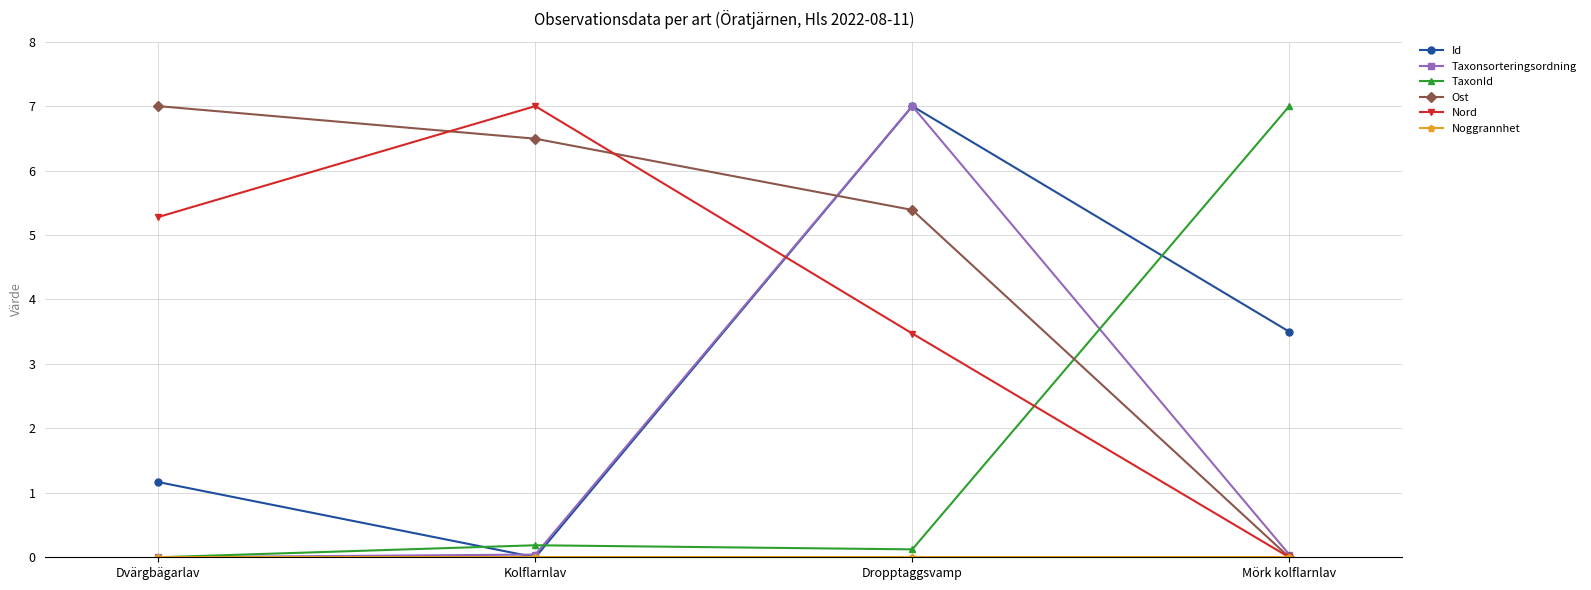

How many distinct data groups are displayed?

6